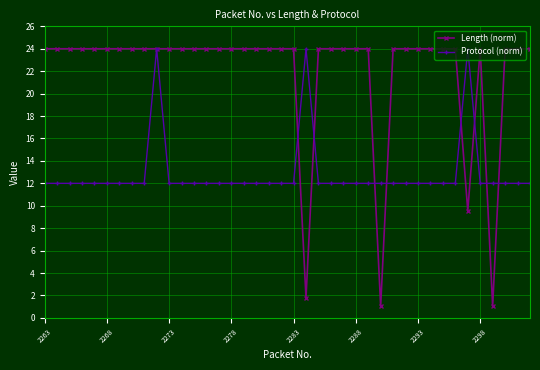

What is the difference between the maximum and minimum values in the Protocol (norm) series?

12.0